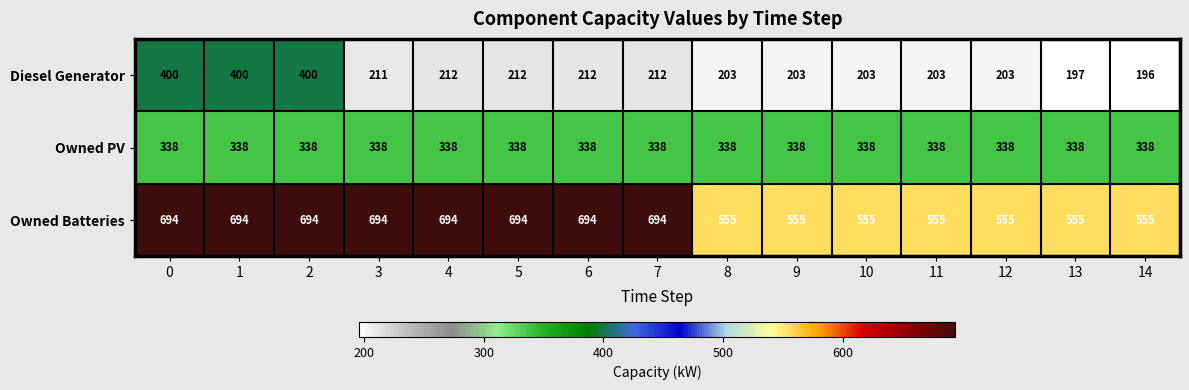

Rank the series by their maximum value, from lowest to highest.

Owned PV, Diesel Generator, Owned Batteries